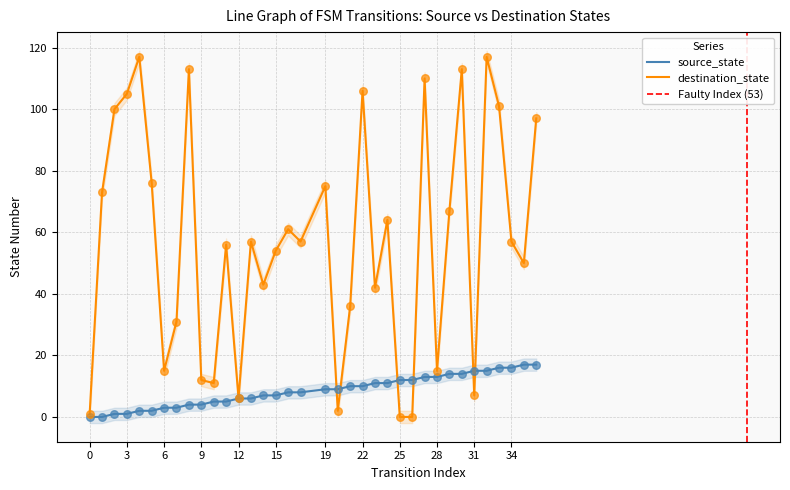

What is the total value across all series at 29?

81